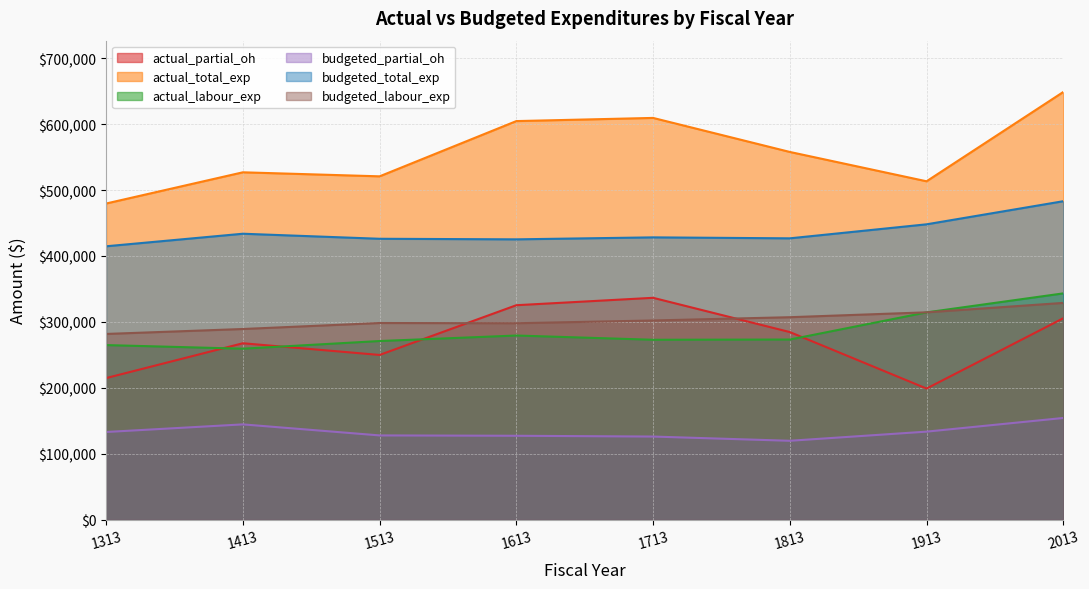

How many interior local peaks does the budgeted_partial_oh series have?

1